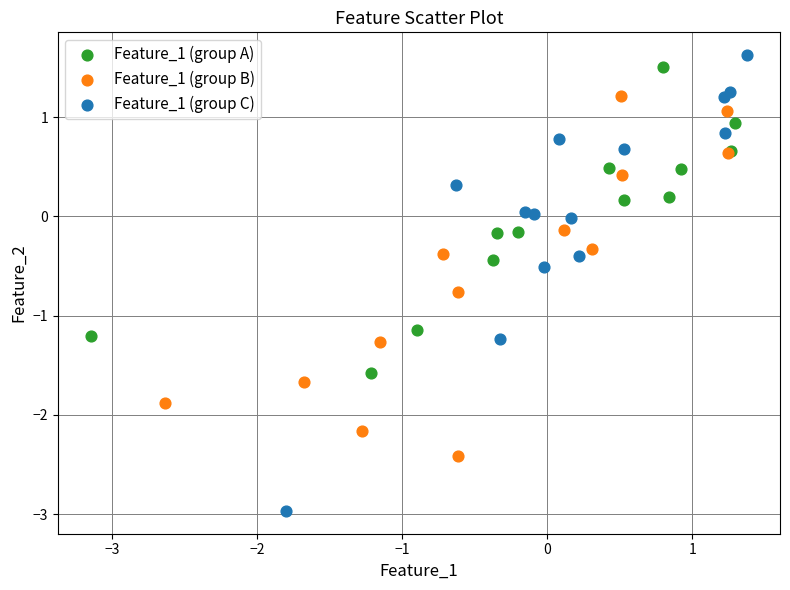

Which series contains the lowest Y value?

Feature_1 (group C)